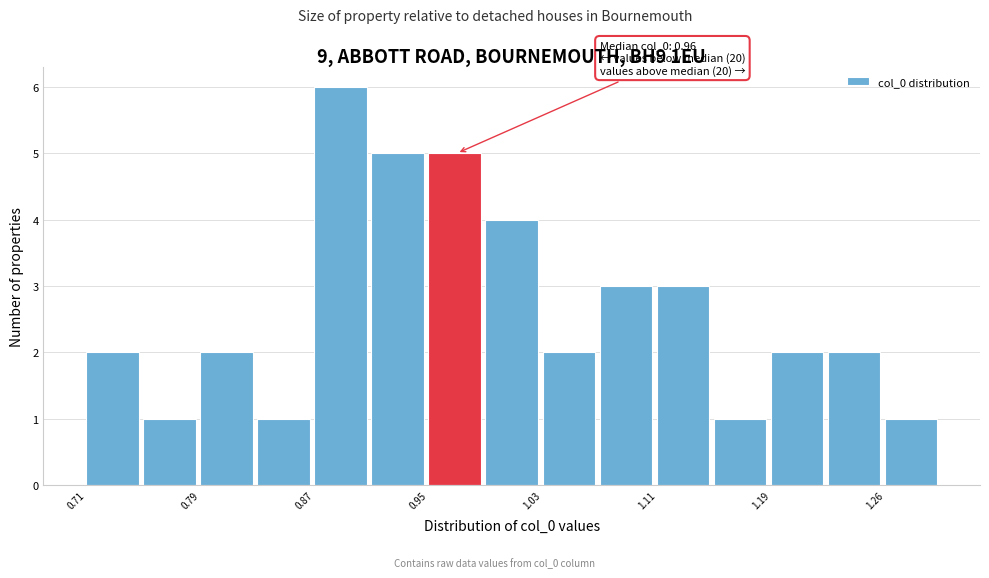

Around what value on the x-axis is the tallest bar? Give the approximate position of its centre, as read against the axis.

0.88